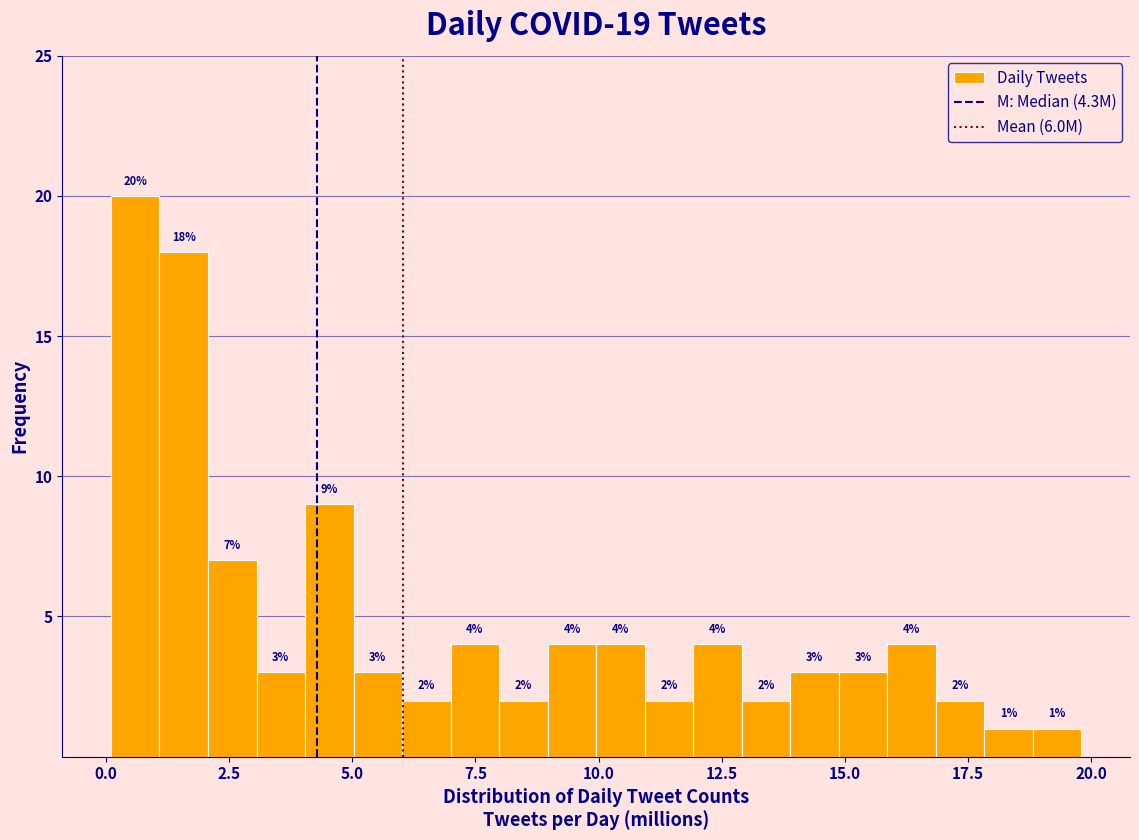

Around what value on the x-axis is the tallest bar? Give the approximate position of its centre, as read against the axis.

0.5